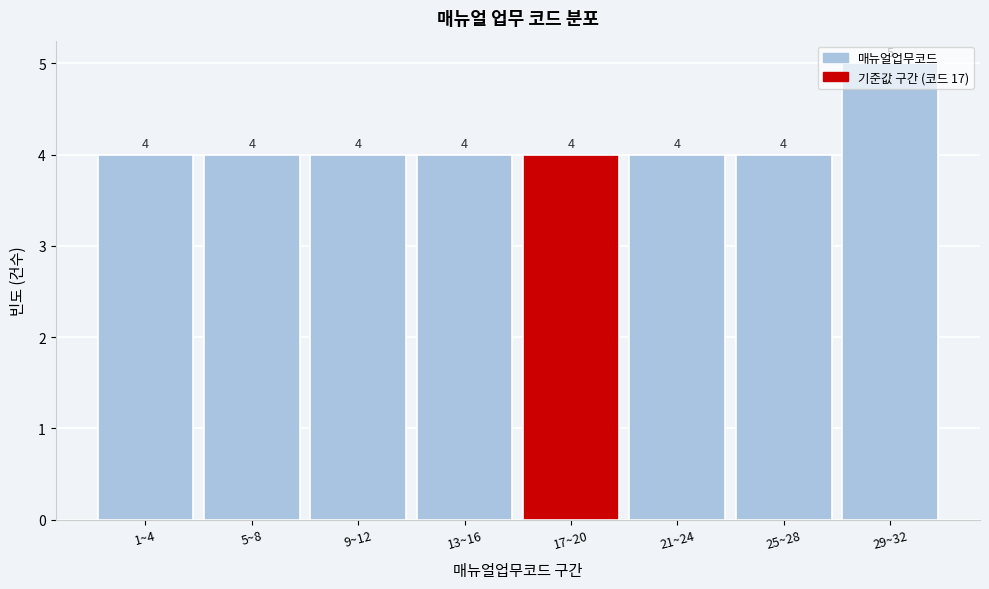

True or false: the data shows 6 at 1~4.

False